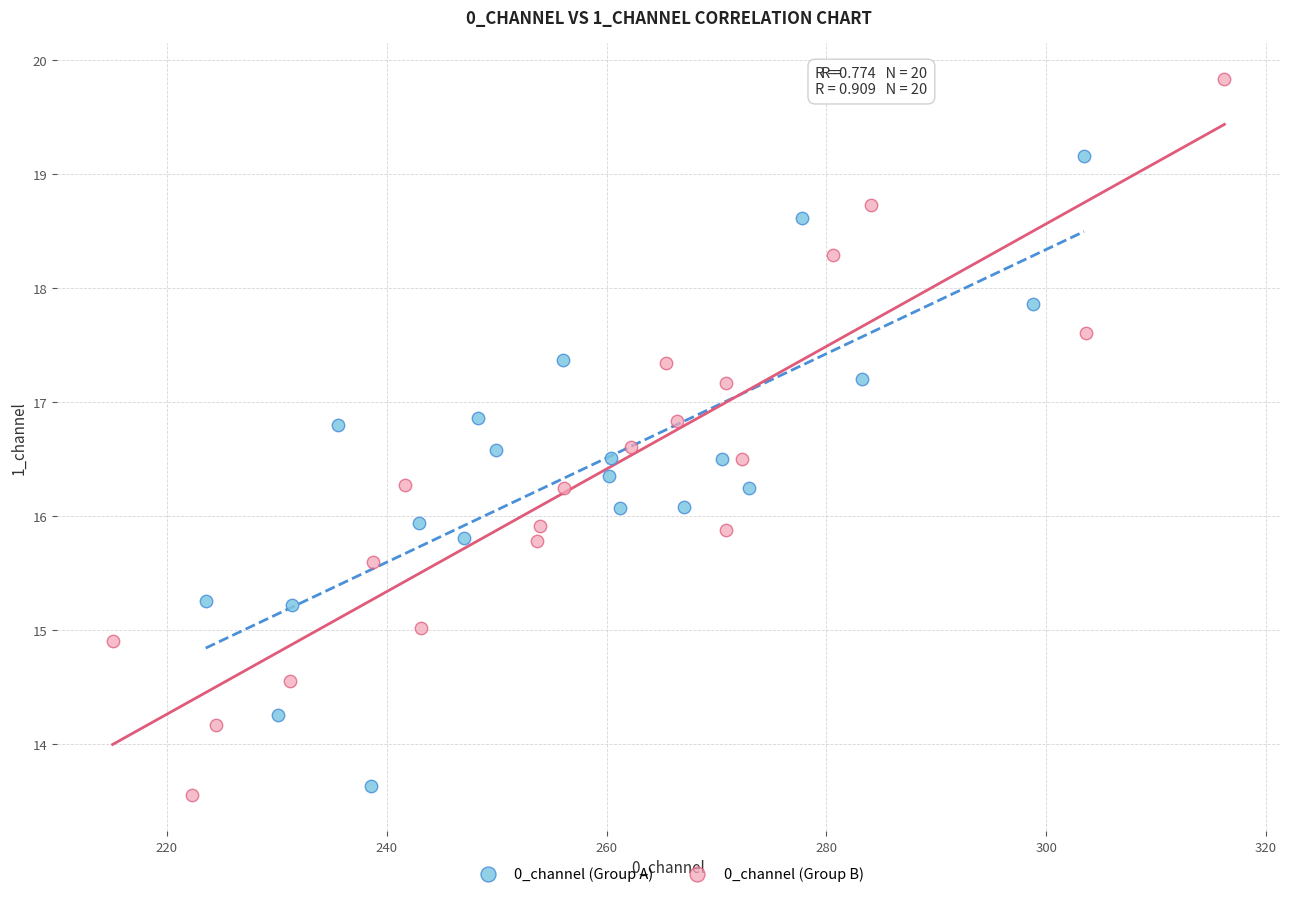

What are all the series names shown in the legend?

0_channel (Group A), 0_channel (Group B)